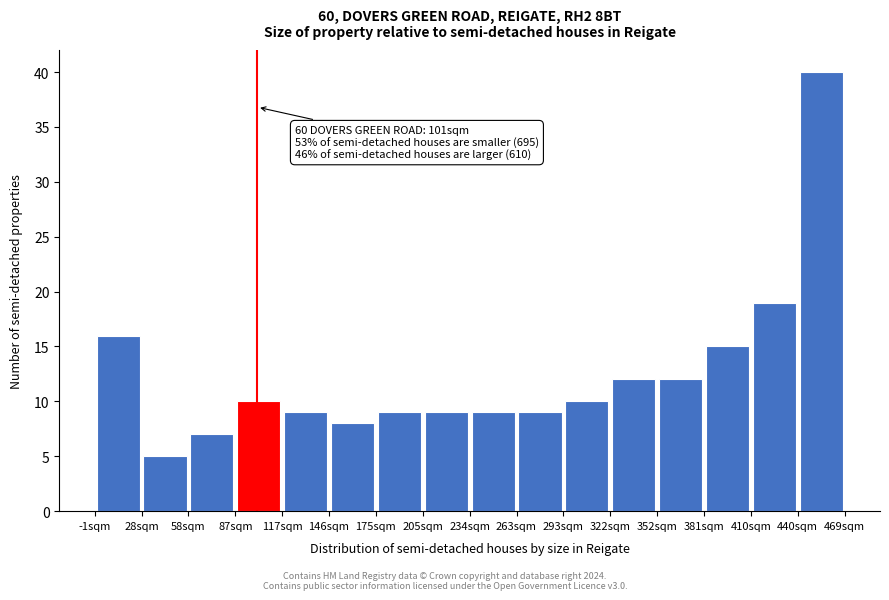

Over which range of the x-axis is the bar tallest?

440 to 470